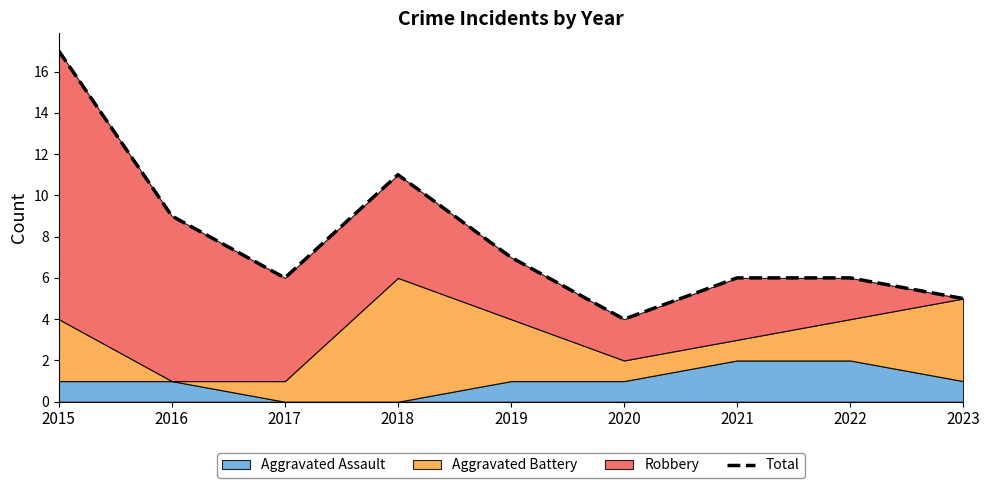

What is the average value?

8